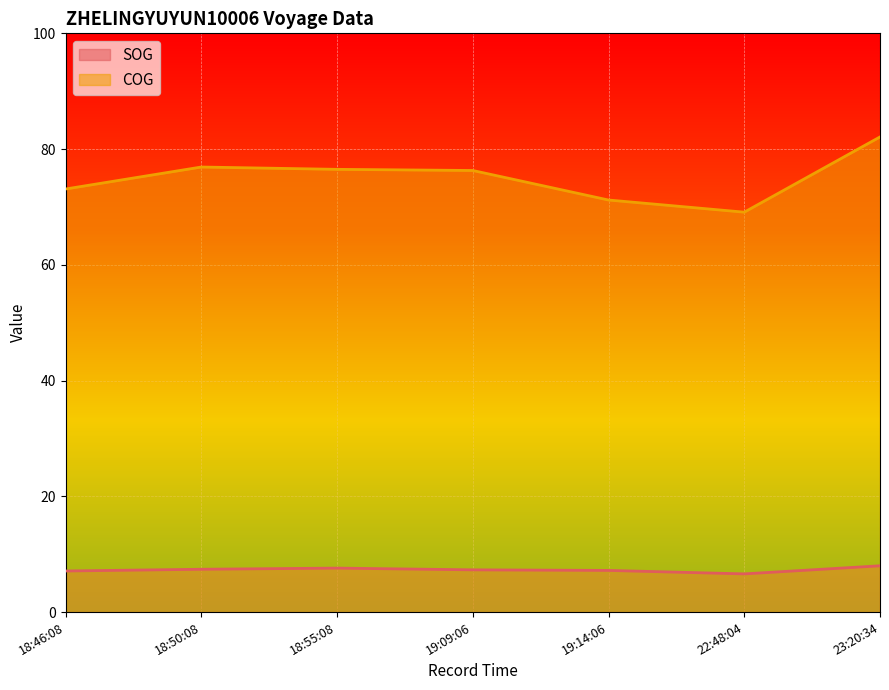

Reading right to left, transcribe all the data shown in this chart.

SOG: 8.0	6.6	7.2	7.3	7.6	7.4	7.1
COG: 82.1	69.1	71.2	76.3	76.5	76.9	73.1